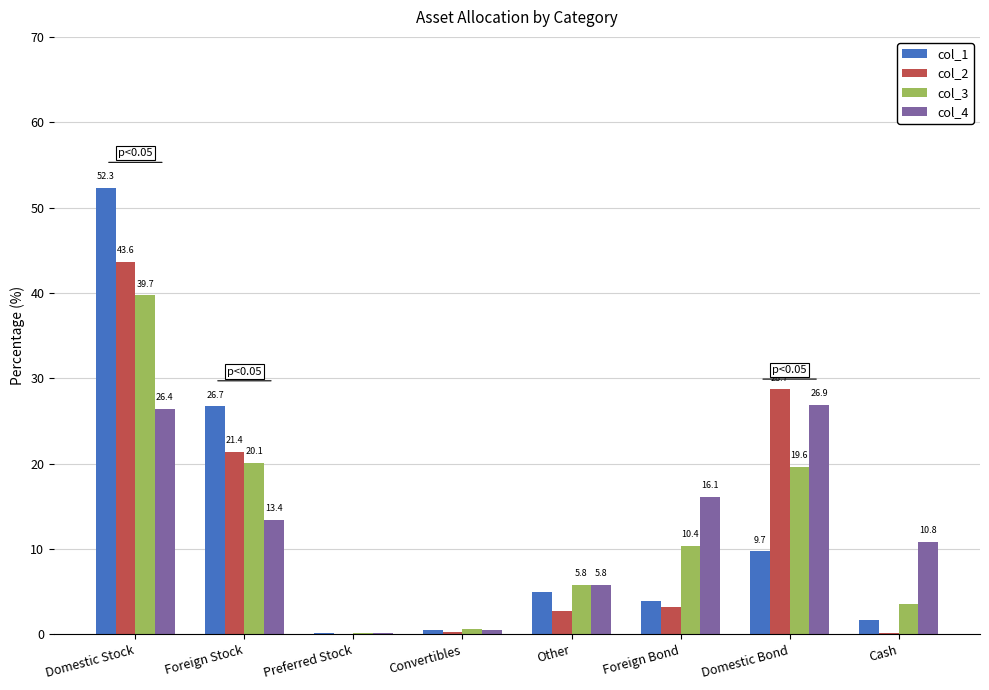

Are the bars horizontal?

No